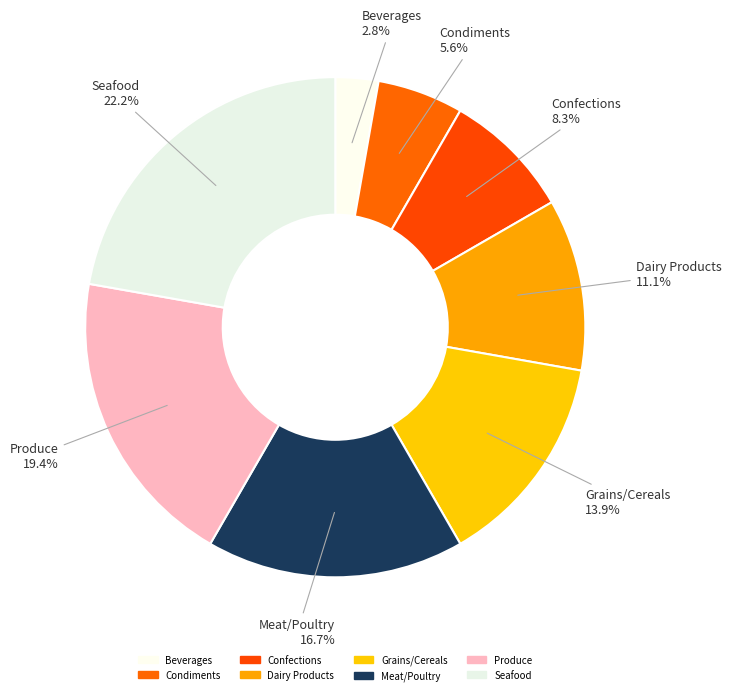

Count the number of slices in the pie.

8